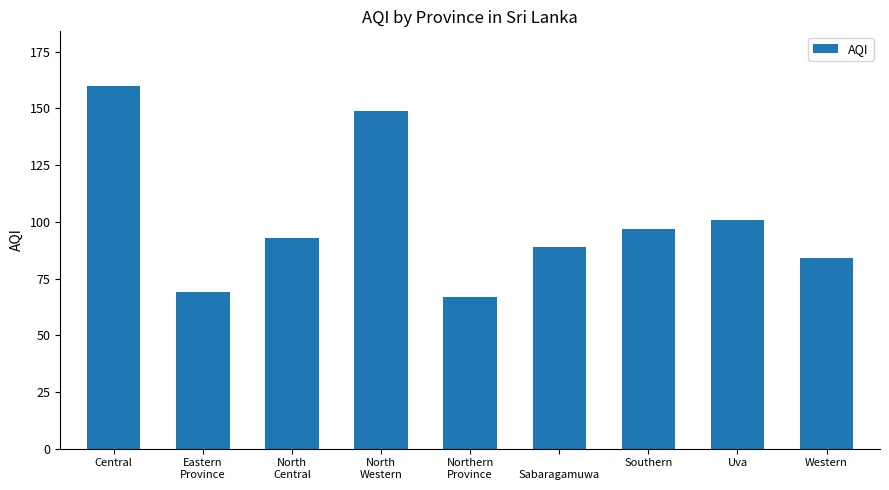

What is the value of the 7th bar from the left?

97